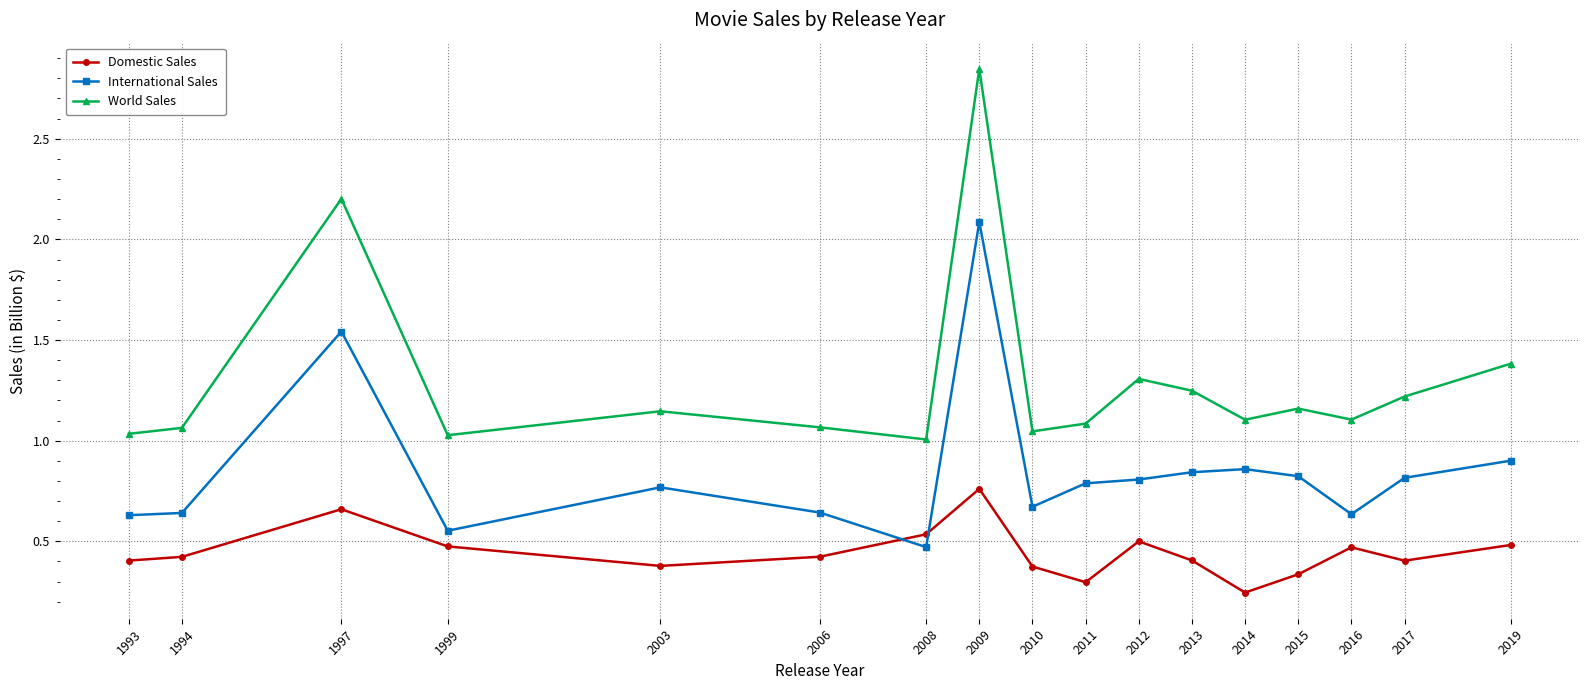

True or false: Domestic Sales and World Sales cross at least once.

False